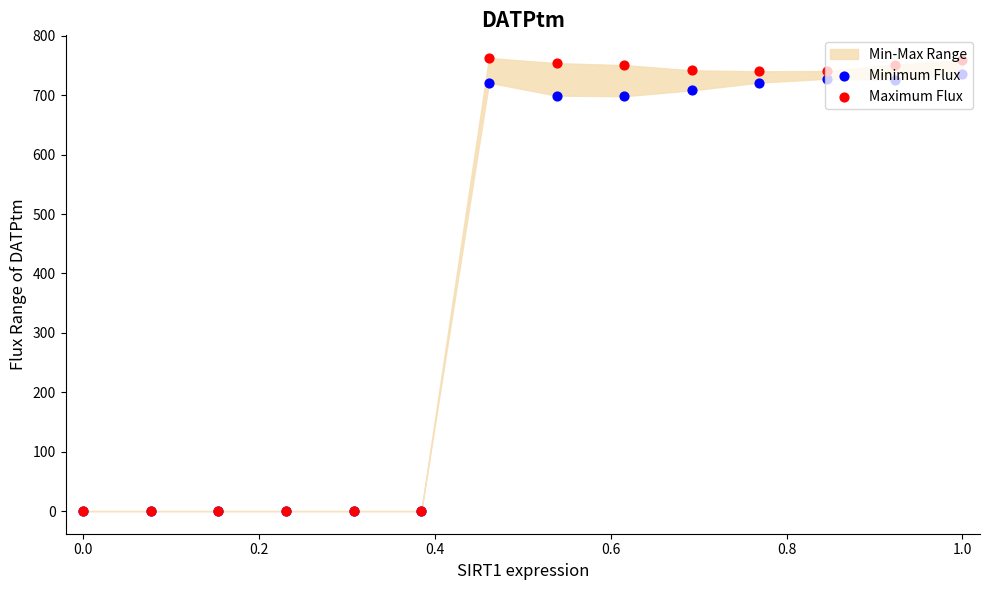

Is the value of Maximum Flux at 1.0 greater than the value of Minimum Flux at 0.0?

Yes